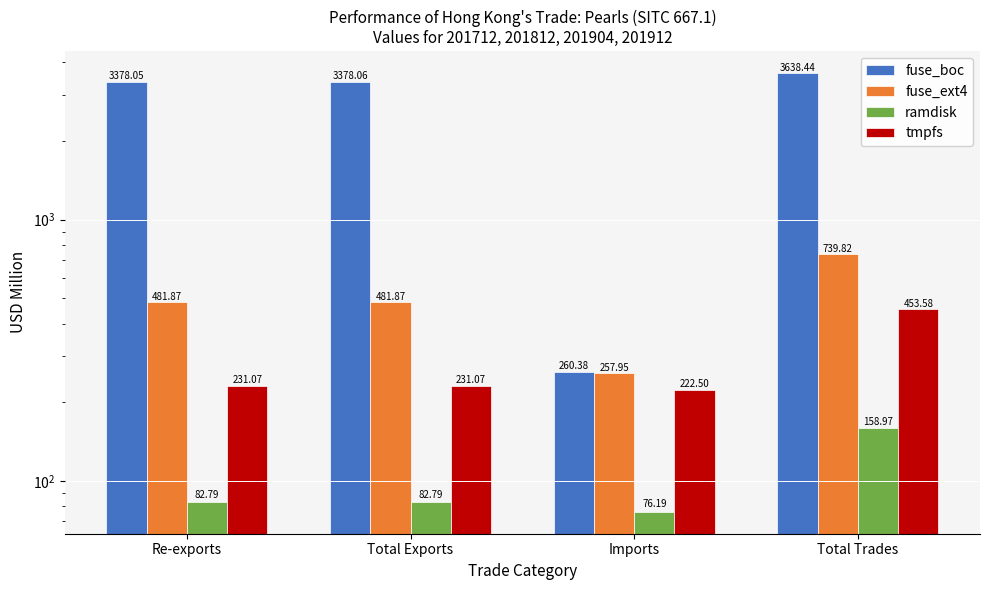

What is the average value of the ramdisk series?

100.2